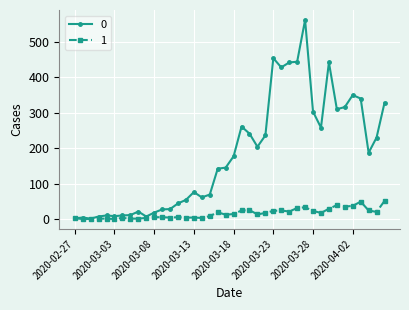

List the series in order of their peak value, highest first.

0, 1